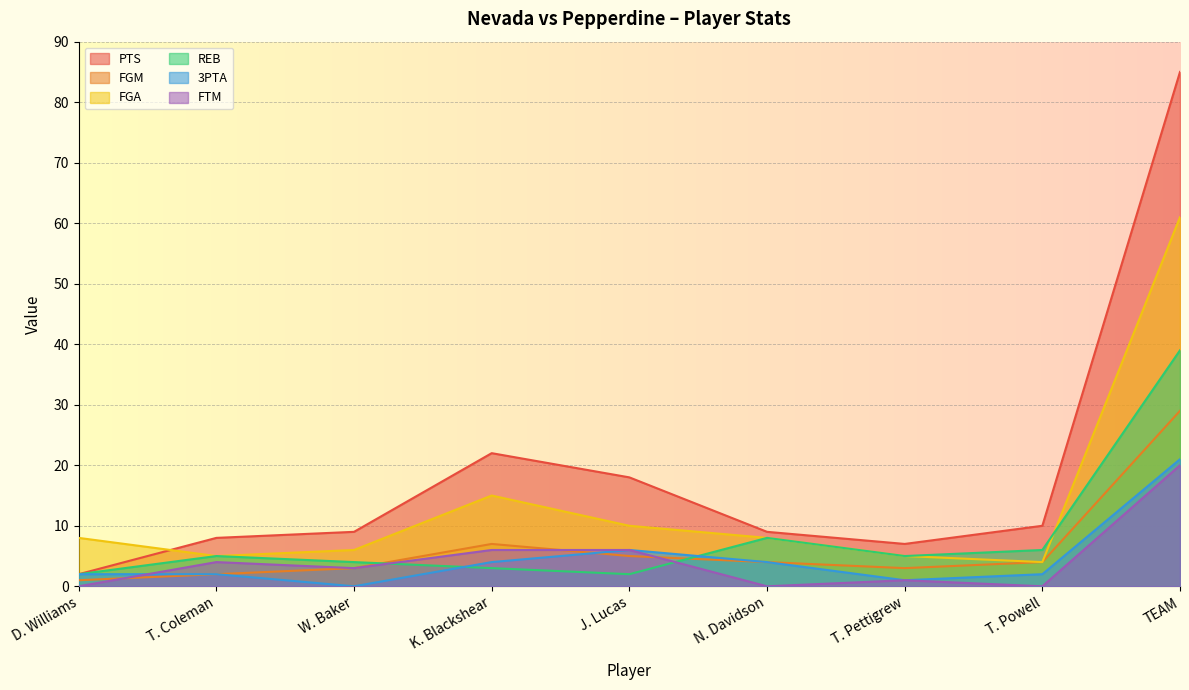

List the labels in order of REB value, smallest first.

D. Williams, J. Lucas, K. Blackshear, W. Baker, T. Coleman, T. Pettigrew, T. Powell, N. Davidson, TEAM